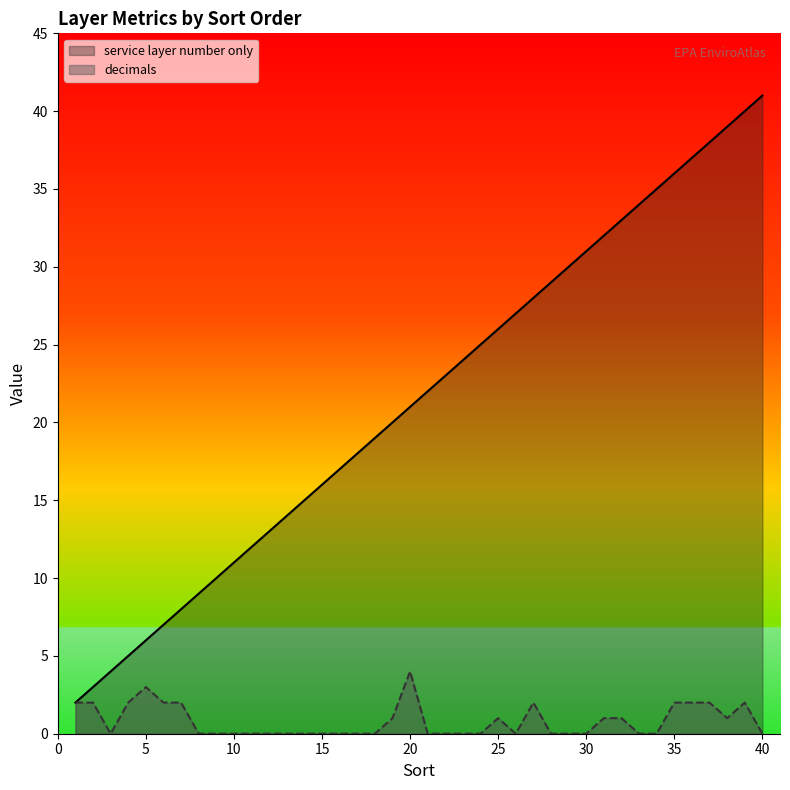

True or false: service layer number only and decimals cross at least once.

False